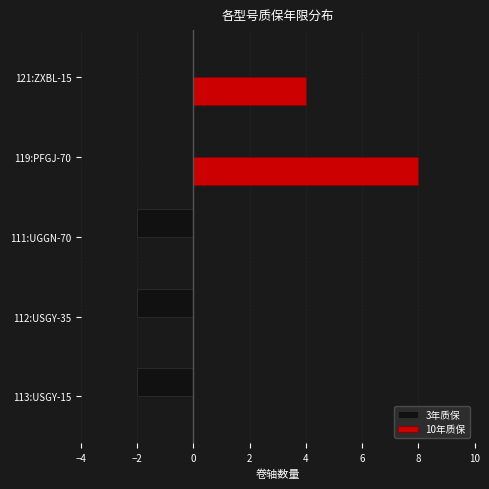

At which label does 10年质保 reach its peak?

119:PFGJ-70